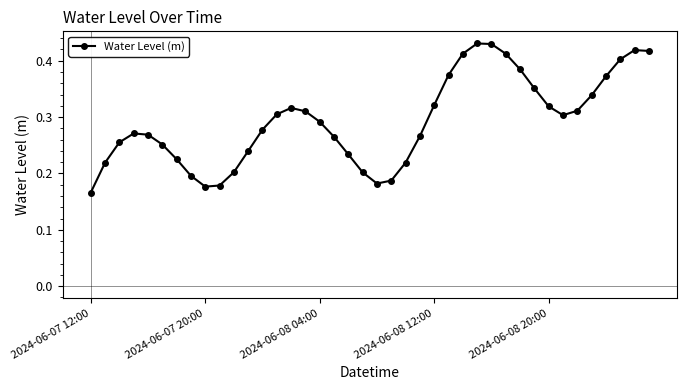

What is the sum of all values?

11.7